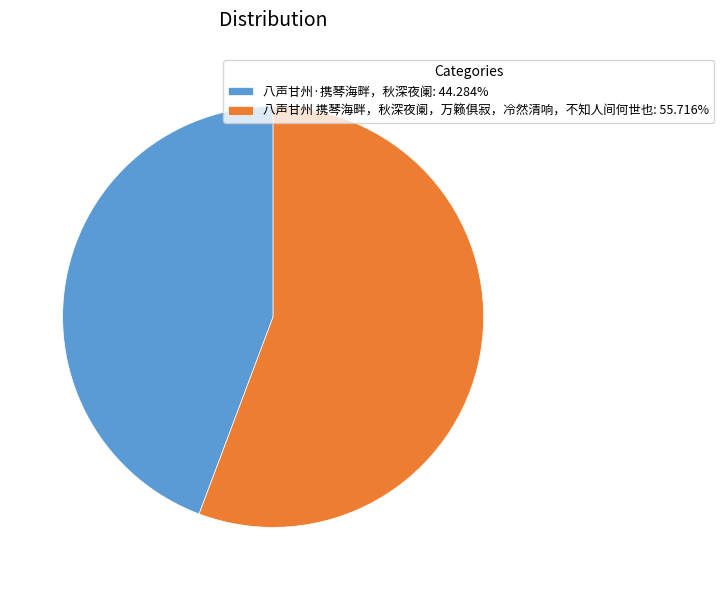

Approximately how many times larger is the value at 八声甘州·携琴海畔，秋深夜阑: 44.284% compared to 八声甘州 携琴海畔，秋深夜阑，万籁俱寂，冷然清响，不知人间何世也: 55.716%?

0.8